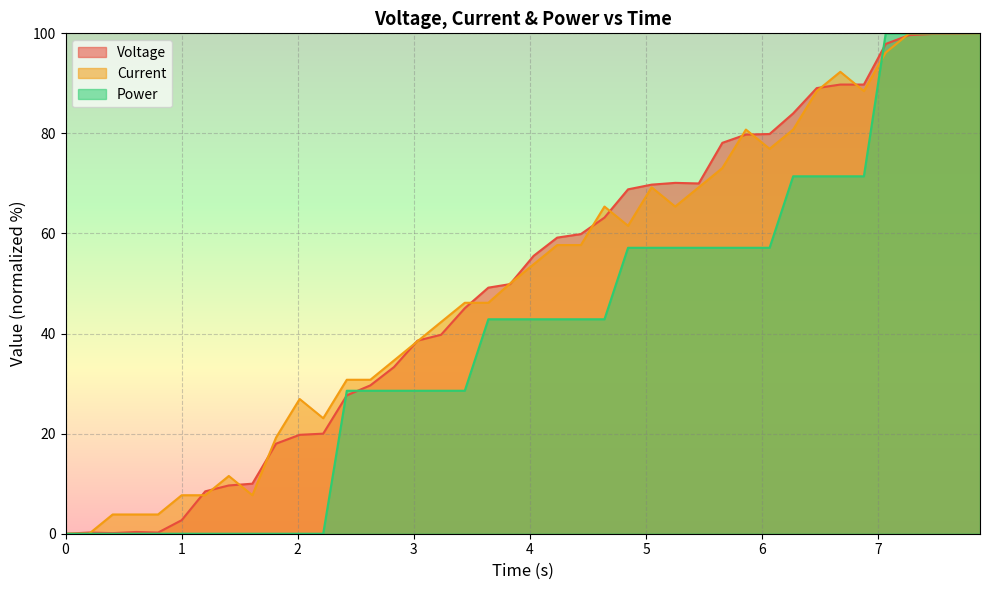

How many series are shown in this chart?

3